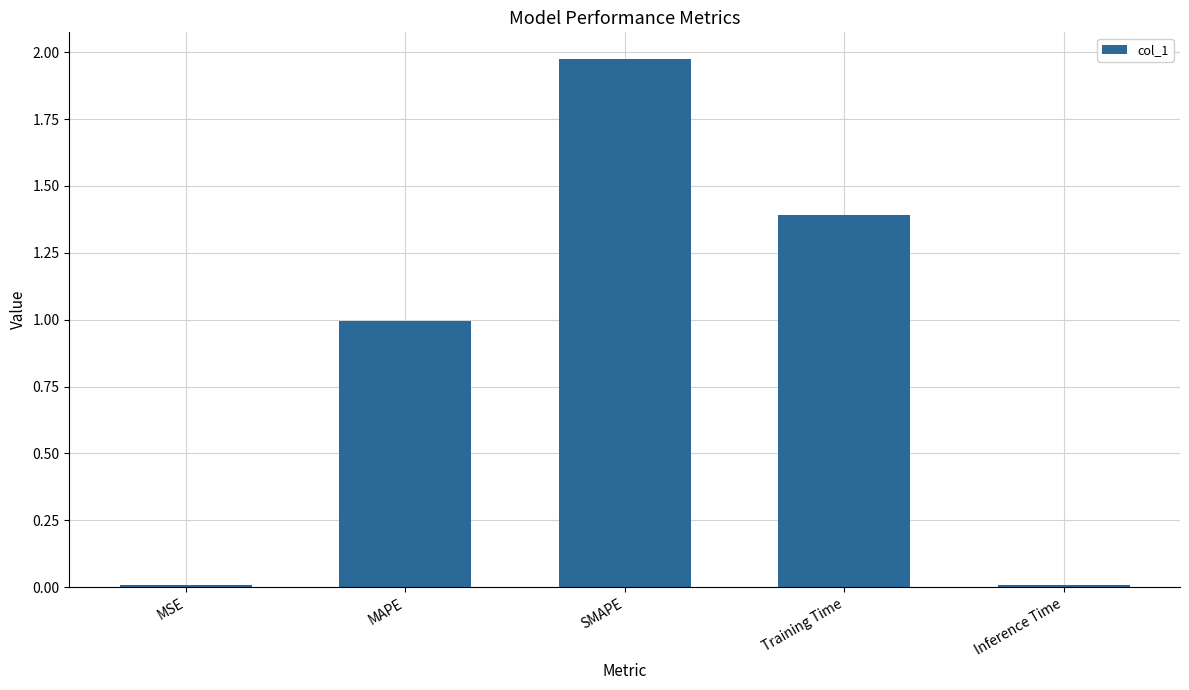

What is the average value?

0.9